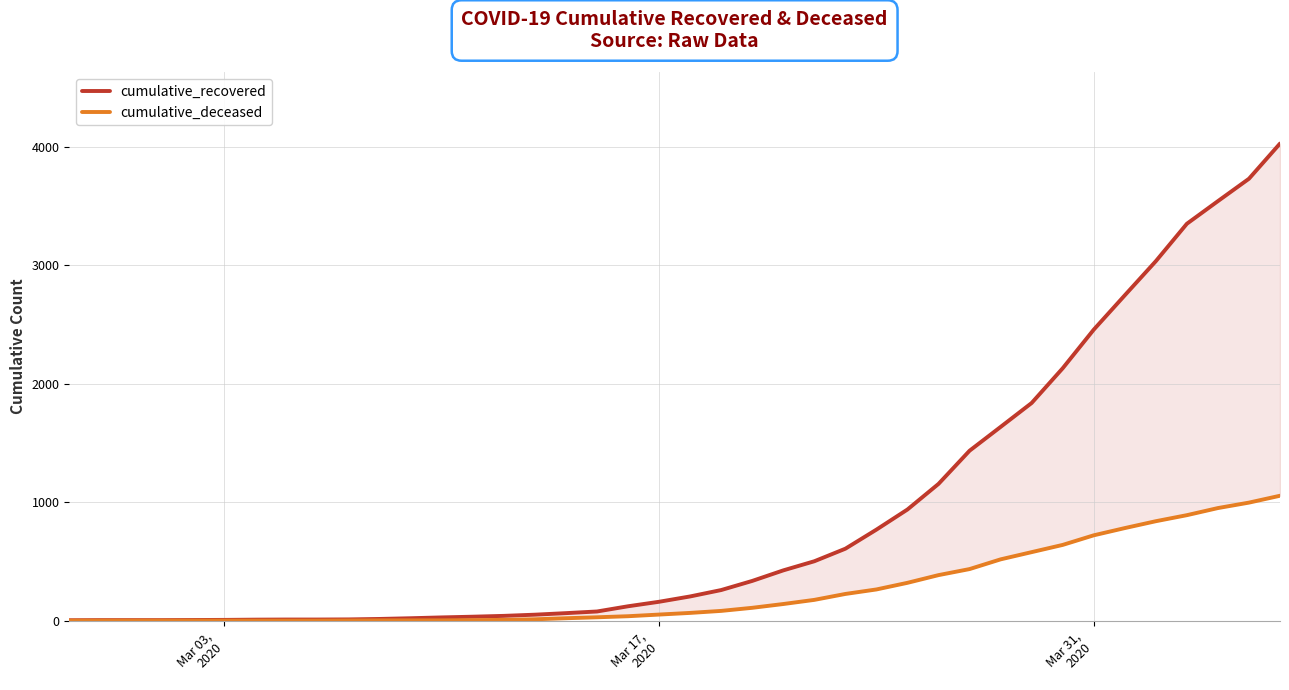

Count the number of categories in the chart.

40